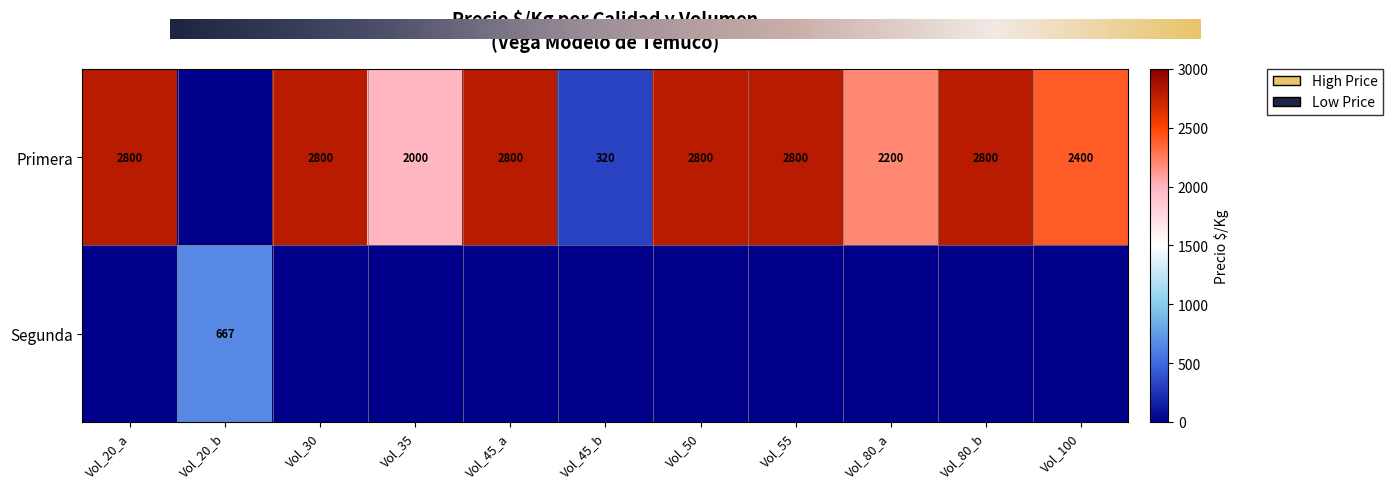

The value of Primera at Vol_55 is 3791. True or false?

False